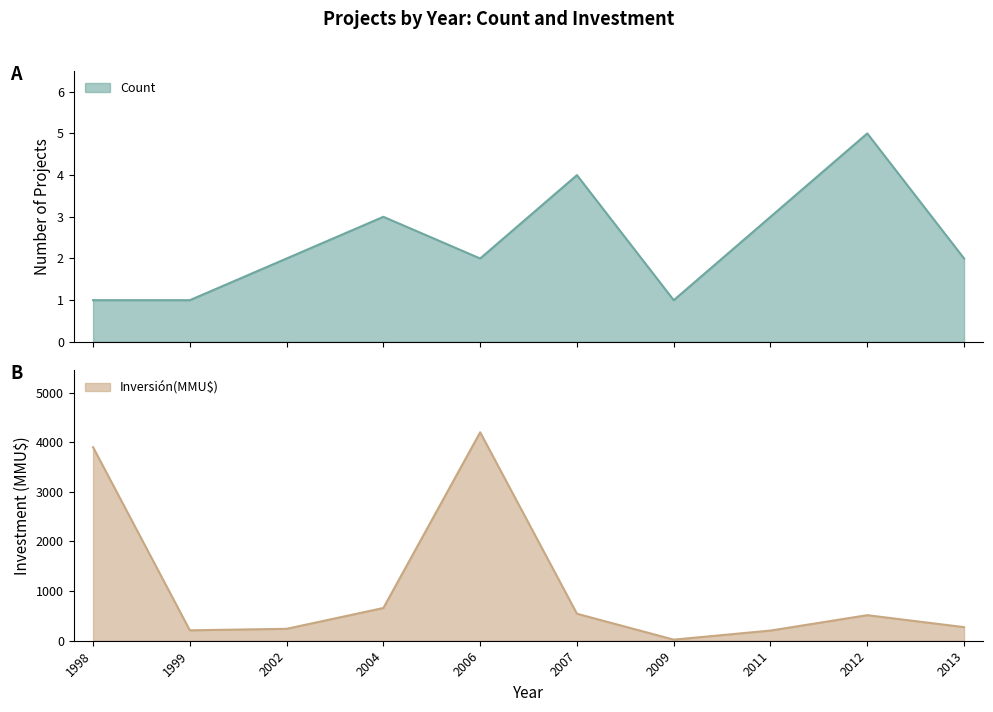

At which category does the chart reach its minimum across all series?

1998